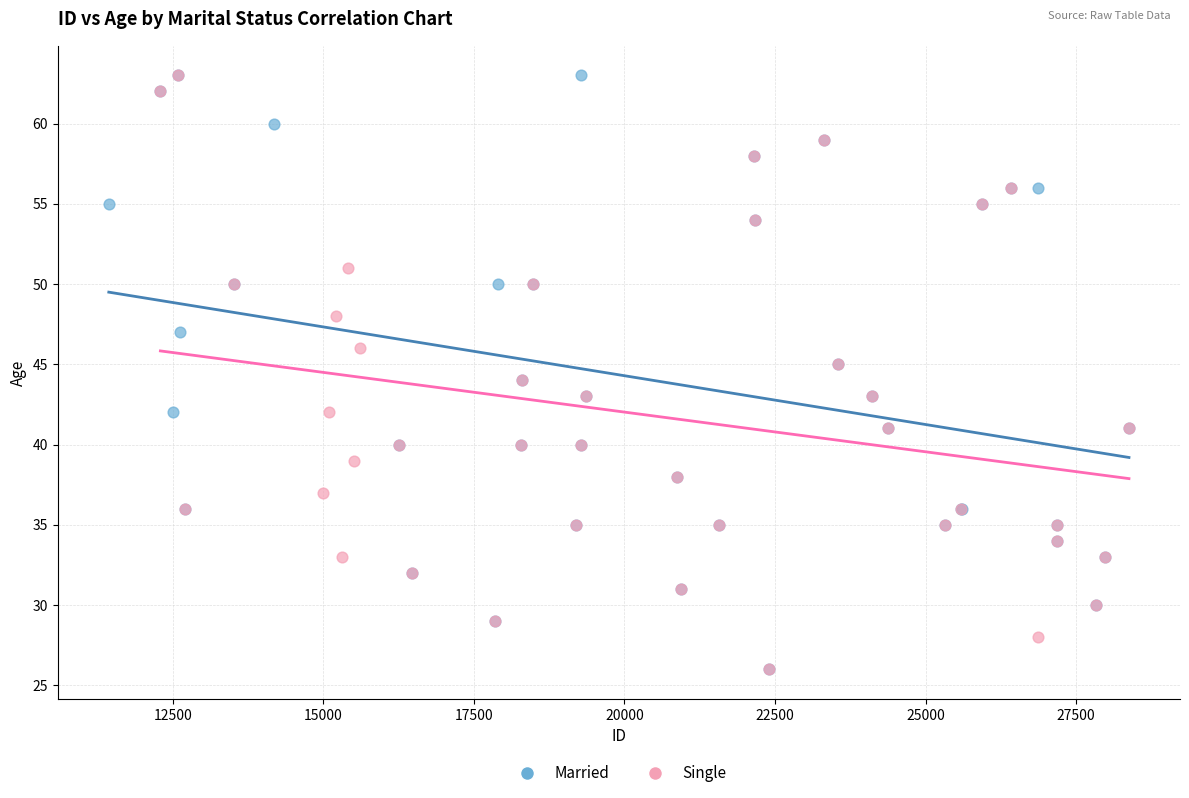

What are all the series names shown in the legend?

Married, Single